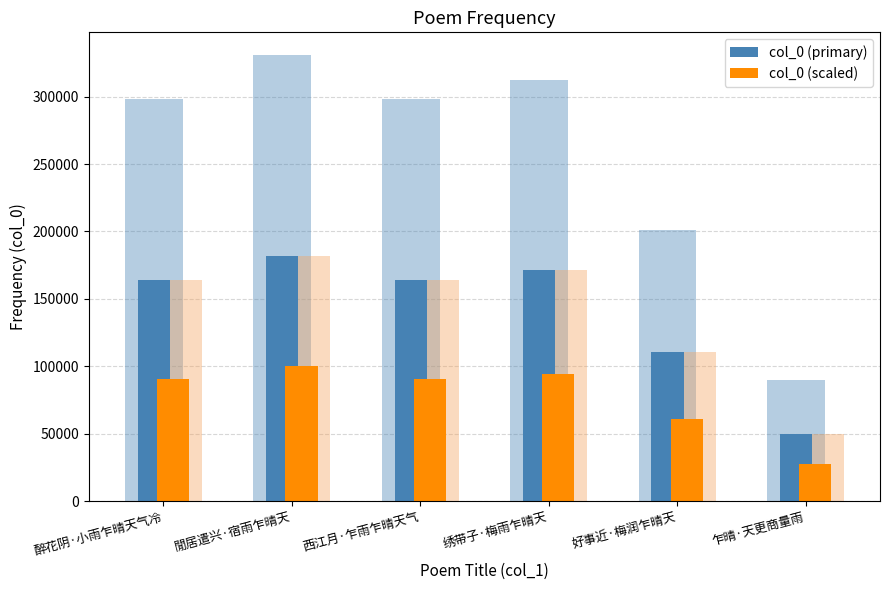

Reading left to right, what are all the values shown in this chart?

col_0 (primary): 164110.7	182152.3	164169.0	171705.1	110716.1	49349.9
col_0 (scaled): 90260.9	100183.8	90292.9	94437.8	60893.9	27142.4